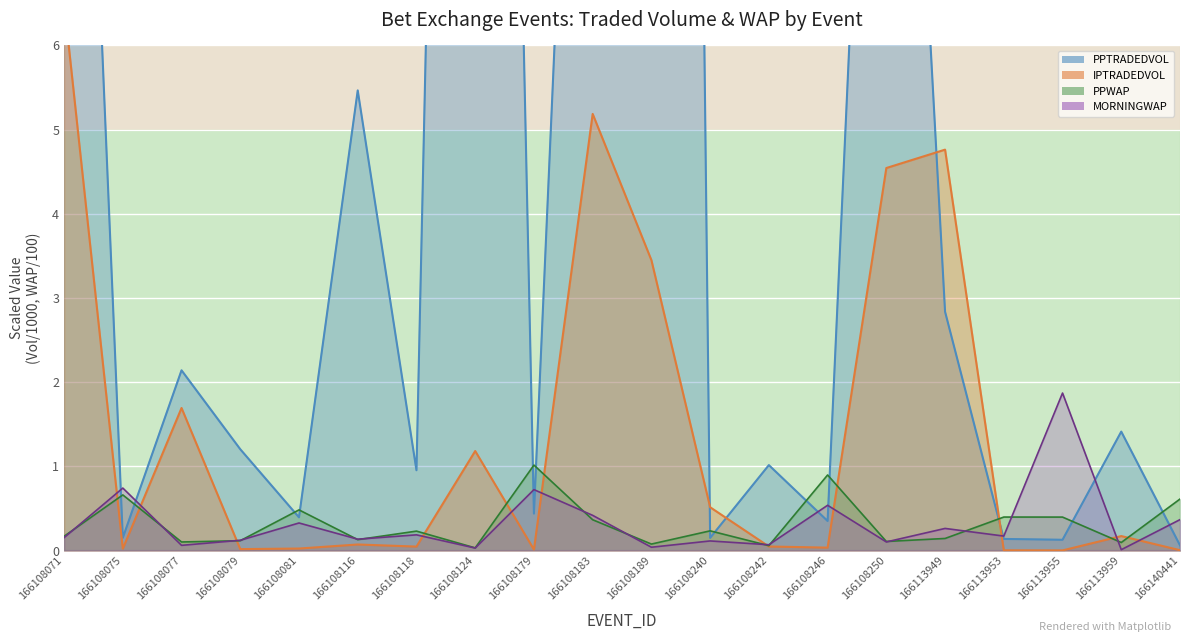

Is it true that IPTRADEDVOL equals 0.0 at 166108081?

True